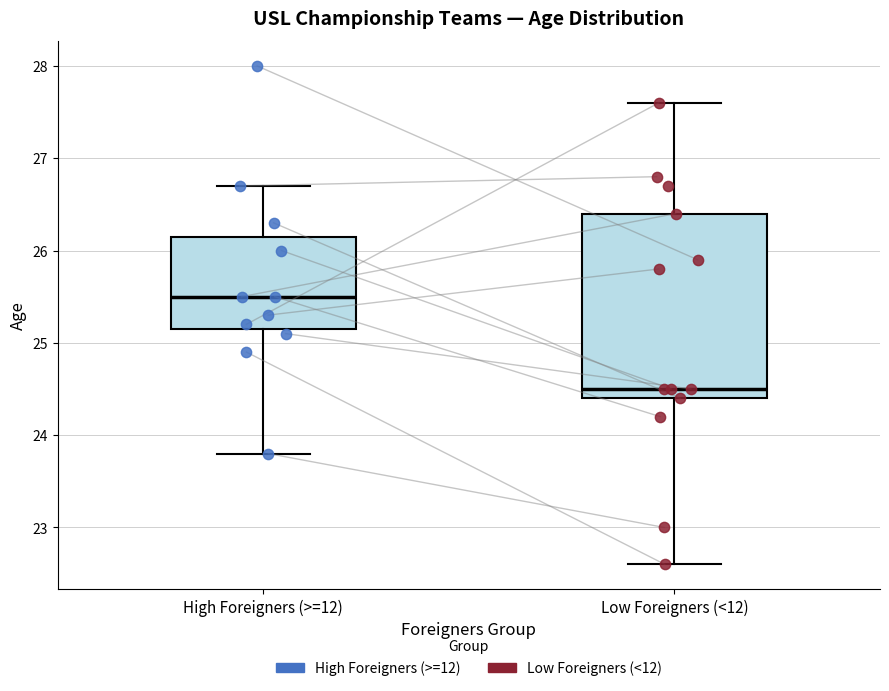

Reading left to right, read every box against the y-axis: the position of its median line, the range the box covers, and the ends of its whiskers. The values are not printed on the chart, so give them approximately, as read against the axis.

High Foreigners (>=12): median 25.5, box 25.2 to 26.2, whiskers 23.8 to 26.7
Low Foreigners (<12): median 24.5, box 24.4 to 26.4, whiskers 22.6 to 27.6